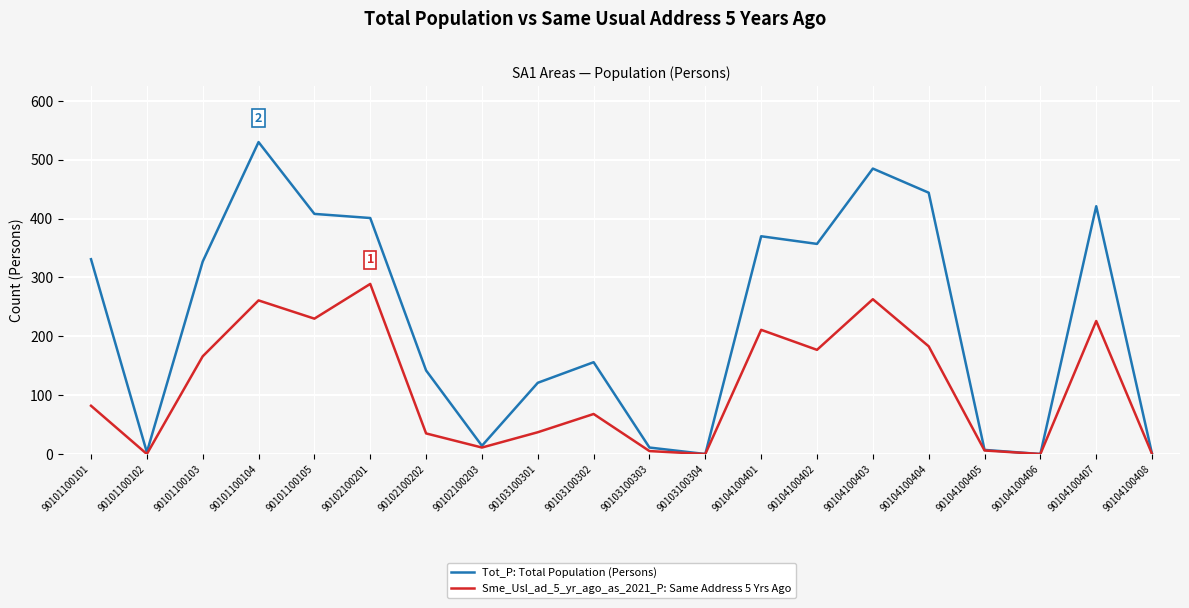

True or false: Sme_Usl_ad_5_yr_ago_as_2021_P: Same Address 5 Yrs Ago has more than 2 interior local peaks.

True